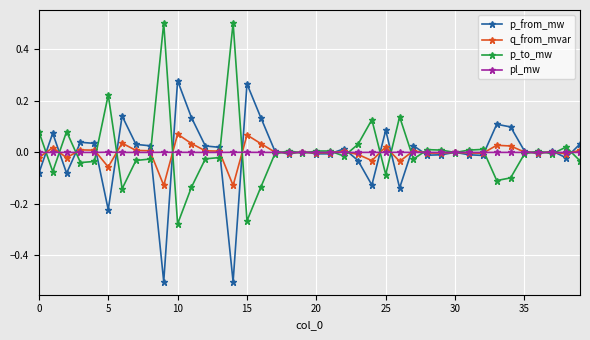

List the series in order of their peak value, lowest first.

pl_mw, q_from_mvar, p_from_mw, p_to_mw